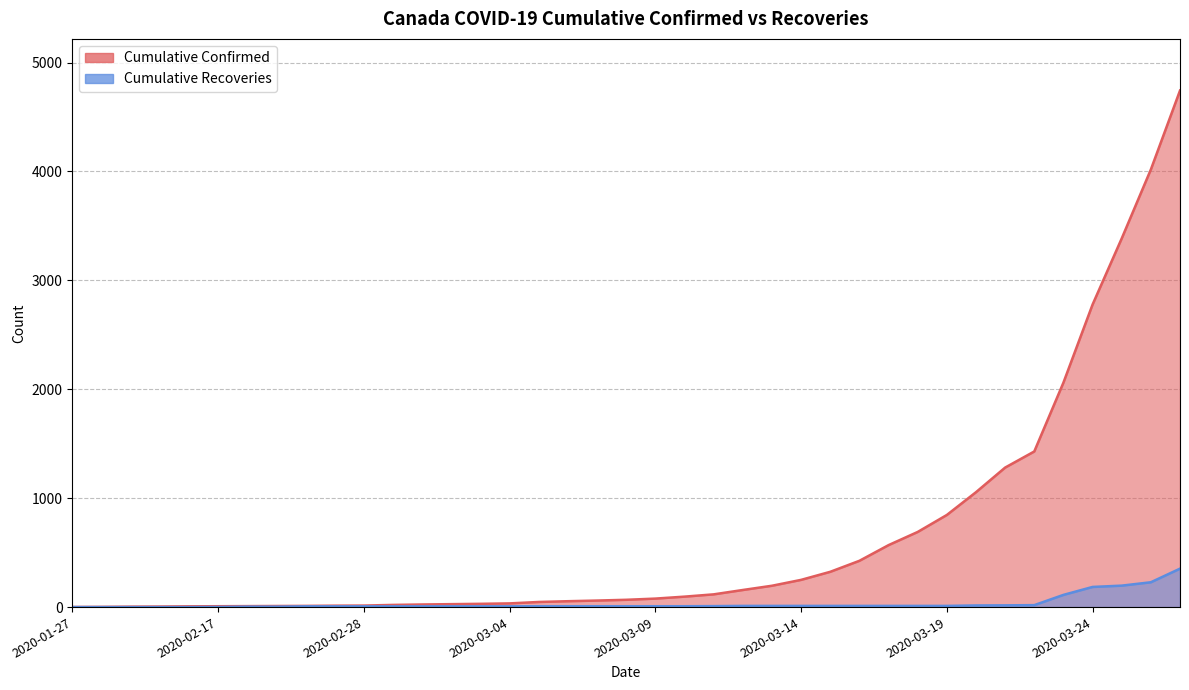

Reading right to left, what are all the values shown in this chart?

Cumulative Confirmed: 2020-03-27=4743	2020-03-26=4018	2020-03-25=3385	2020-03-24=2778	2020-03-23=2061	2020-03-22=1429	2020-03-21=1281	2020-03-20=1055	2020-03-19=846	2020-03-18=690	2020-03-17=569	2020-03-16=425	2020-03-15=324	2020-03-14=250	2020-03-13=196	2020-03-12=157	2020-03-11=117	2020-03-10=96	2020-03-09=78	2020-03-08=67	2020-03-07=60	2020-03-06=54	2020-03-05=47	2020-03-04=34	2020-03-03=30	2020-03-02=27	2020-03-01=24	2020-02-29=20	2020-02-28=14	2020-02-27=13	2020-02-25=11	2020-02-24=10	2020-02-21=9	2020-02-17=8	2020-02-07=7	2020-02-05=5	2020-02-04=4	2020-01-28=2	2020-01-27=1
Cumulative Recoveries: 2020-03-27=353	2020-03-26=228	2020-03-25=197	2020-03-24=185	2020-03-23=112	2020-03-22=18	2020-03-21=16	2020-03-20=15	2020-03-19=11	2020-03-18=11	2020-03-17=11	2020-03-16=11	2020-03-15=11	2020-03-14=11	2020-03-13=11	2020-03-12=11	2020-03-11=9	2020-03-10=8	2020-03-09=8	2020-03-08=8	2020-03-07=8	2020-03-06=8	2020-03-05=8	2020-03-04=7	2020-03-03=7	2020-03-02=7	2020-03-01=7	2020-02-29=7	2020-02-28=7	2020-02-27=7	2020-02-25=7	2020-02-24=4	2020-02-21=4	2020-02-17=1	2020-02-07=0	2020-02-05=0	2020-02-04=0	2020-01-28=0	2020-01-27=0